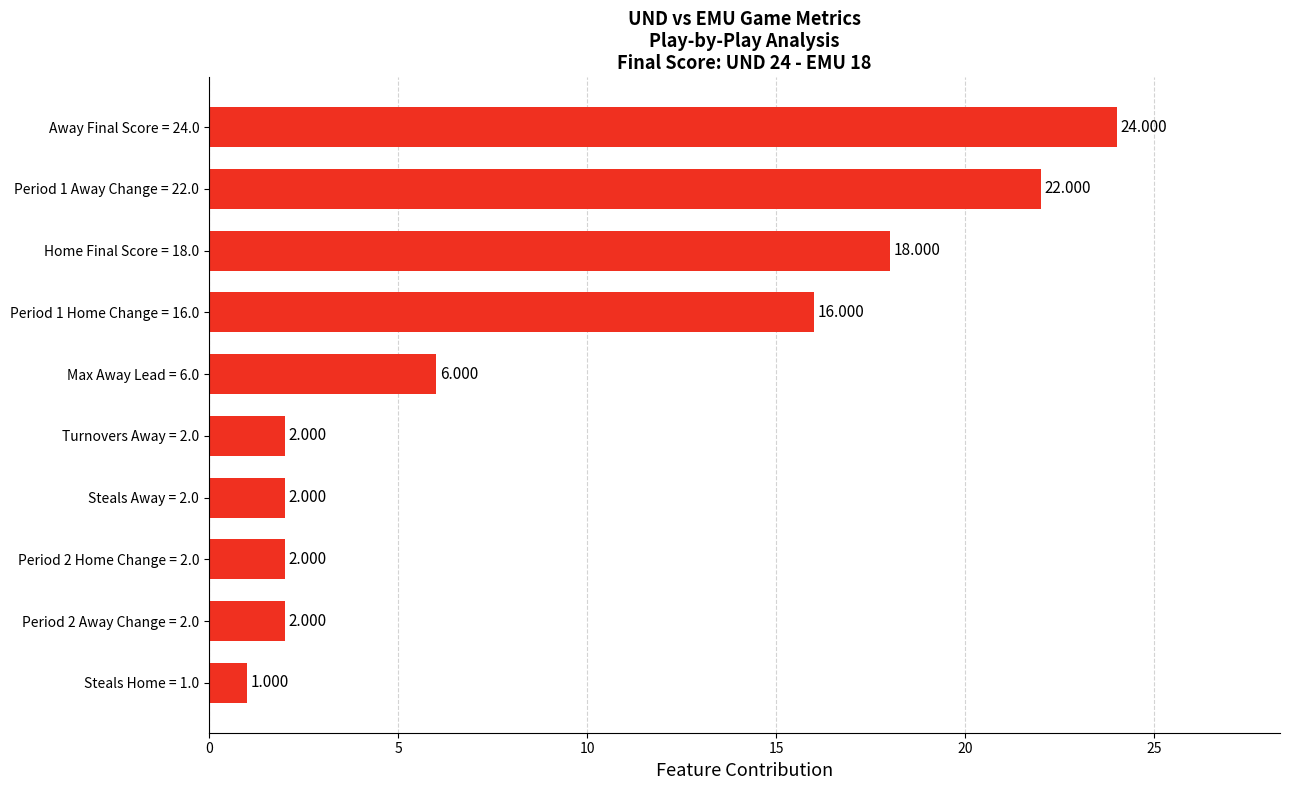

How many values are below 6?

5